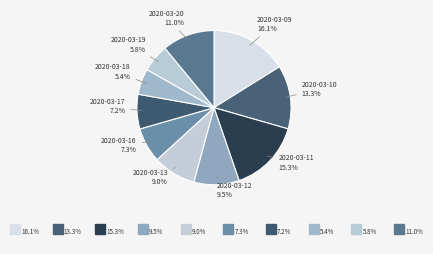

Do 2020-03-12 and 2020-03-11 together represent more than half of the pie?

No